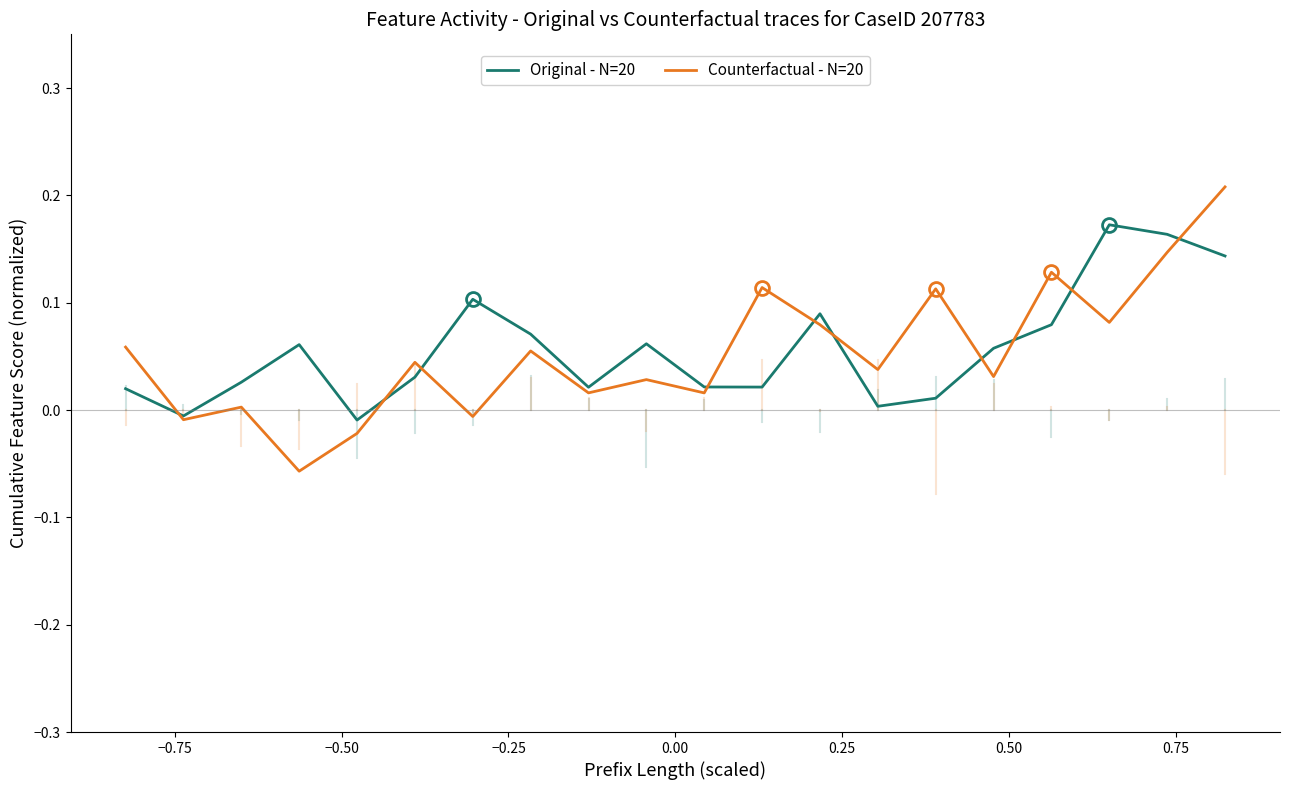

How many series are shown in this chart?

2